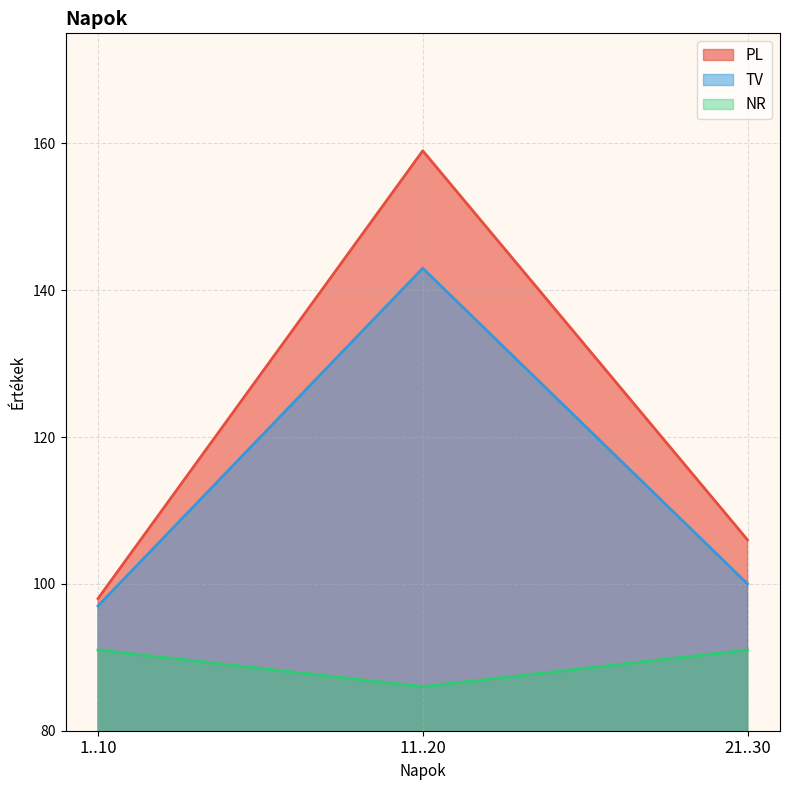

Reading left to right, what are all the values shown in this chart?

PL: 98	159	106
TV: 97	143	100
NR: 91	86	91